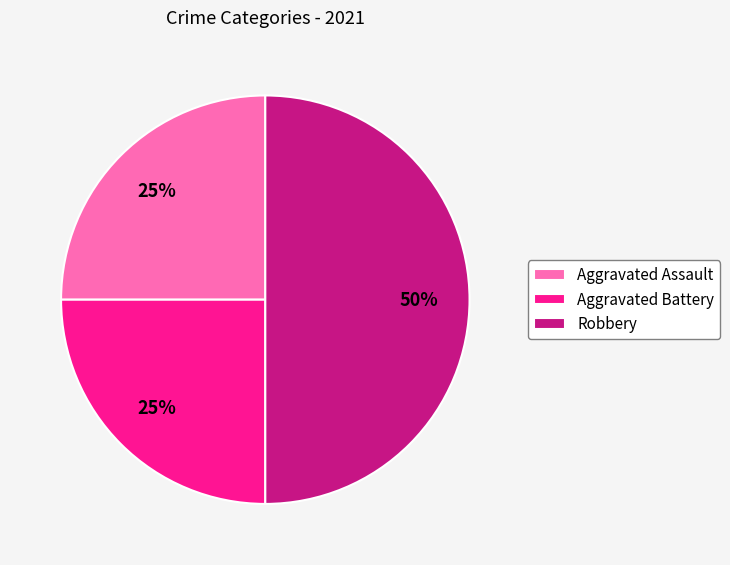

To the nearest percent, what percentage of the pie is Aggravated Battery?

25%